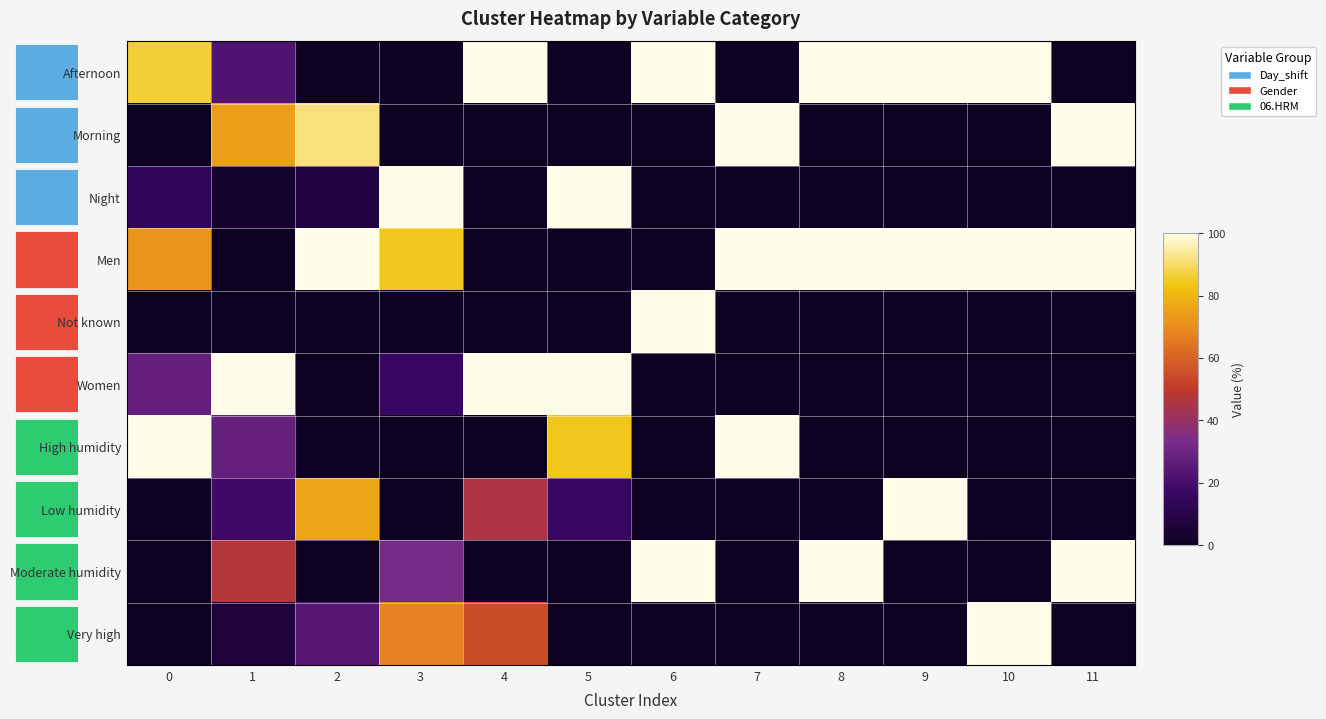

How many series are shown in this chart?

10